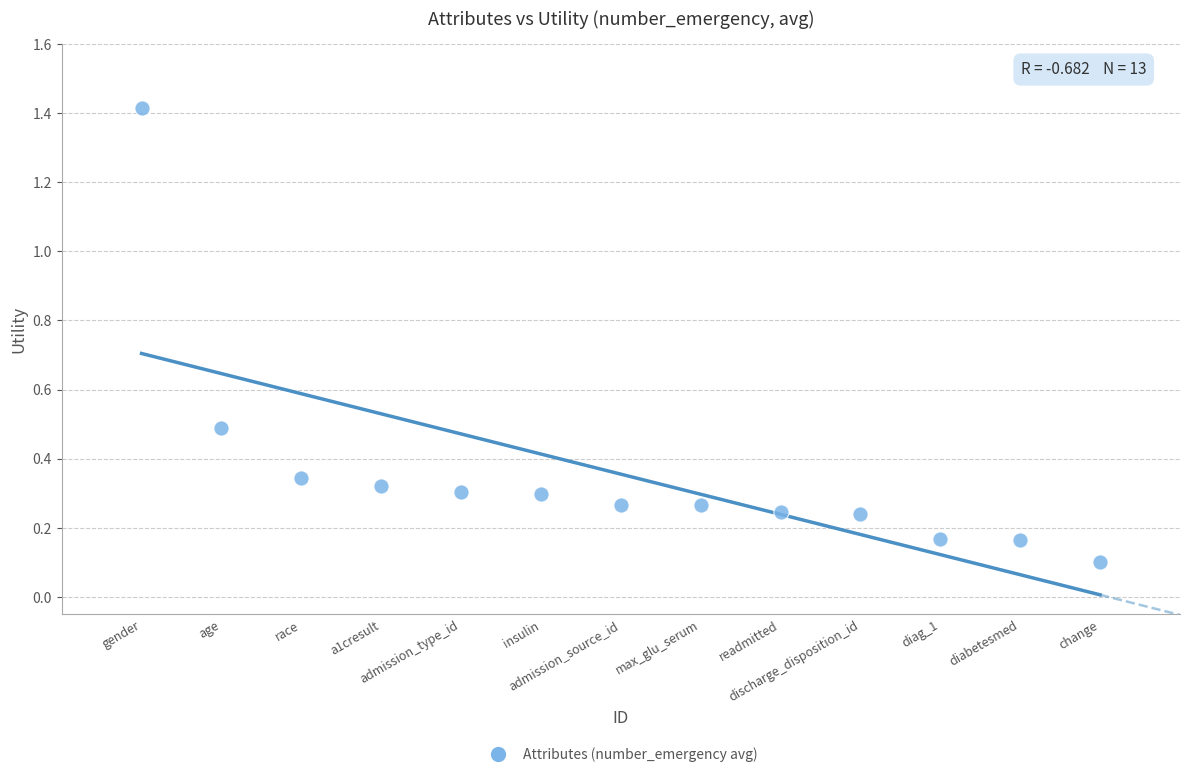

What is the range of X values (max minus min)?

12.0